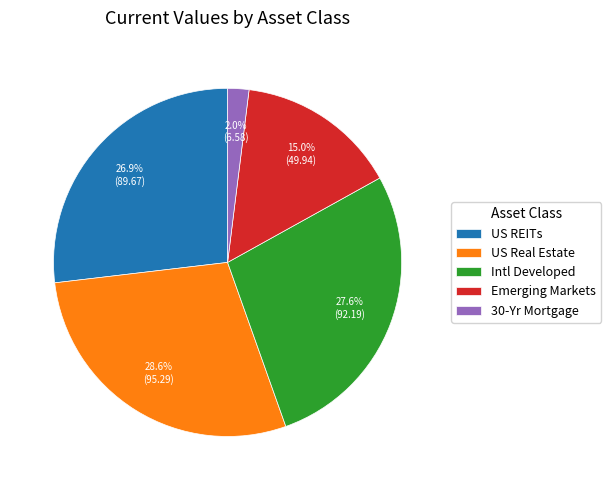

Is the sum of US REITs and US Real Estate greater than half?

Yes